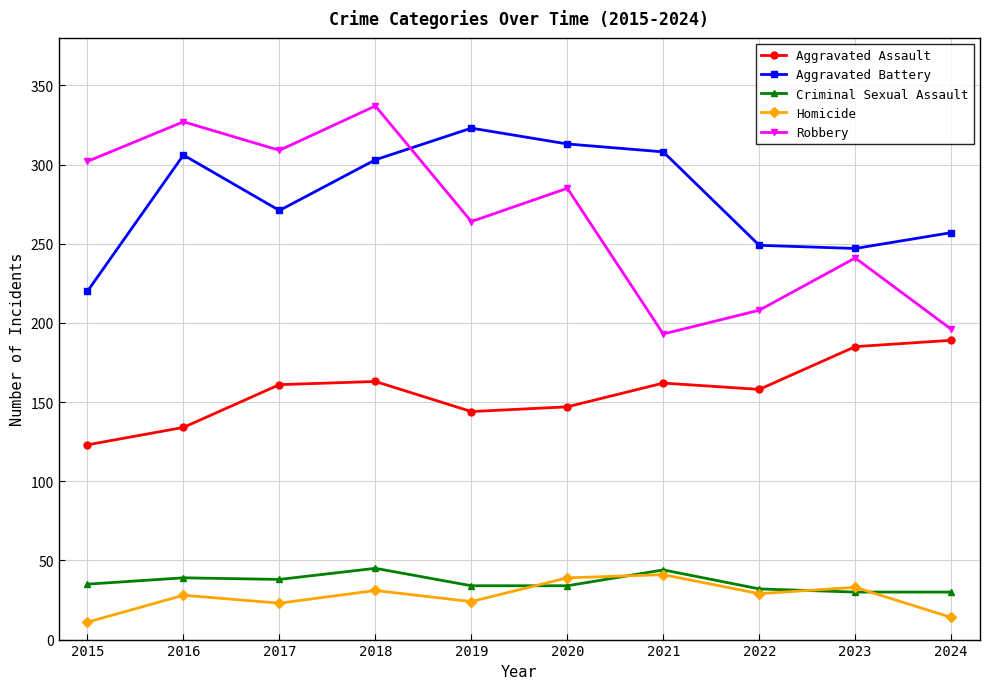

True or false: Aggravated Assault and Aggravated Battery cross at least once.

False